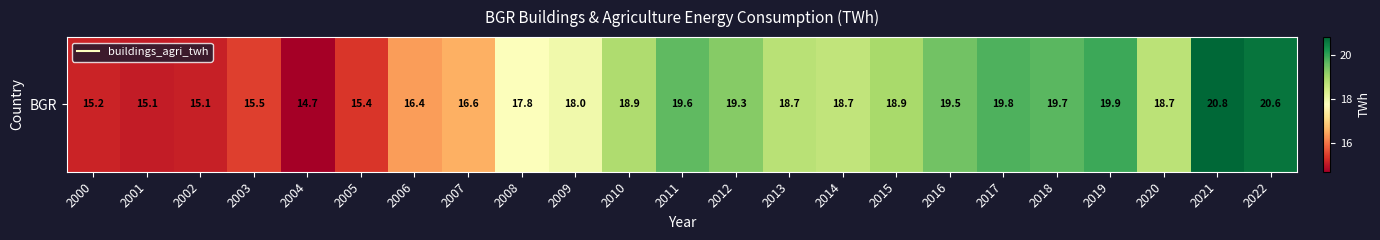

List the labels in order of value, smallest first.

2004, 2001, 2002, 2000, 2005, 2003, 2006, 2007, 2008, 2009, 2014, 2020, 2013, 2010, 2015, 2012, 2016, 2011, 2018, 2017, 2019, 2022, 2021